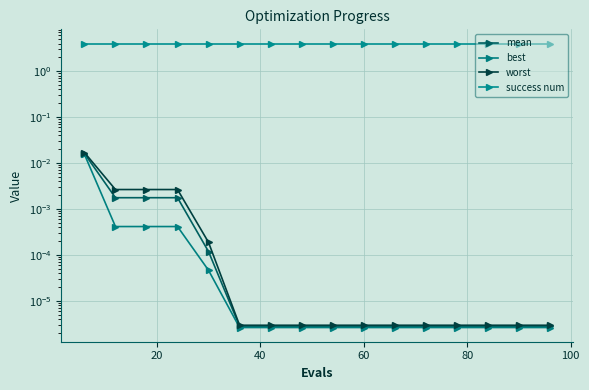

True or false: worst and success num cross at least once.

False